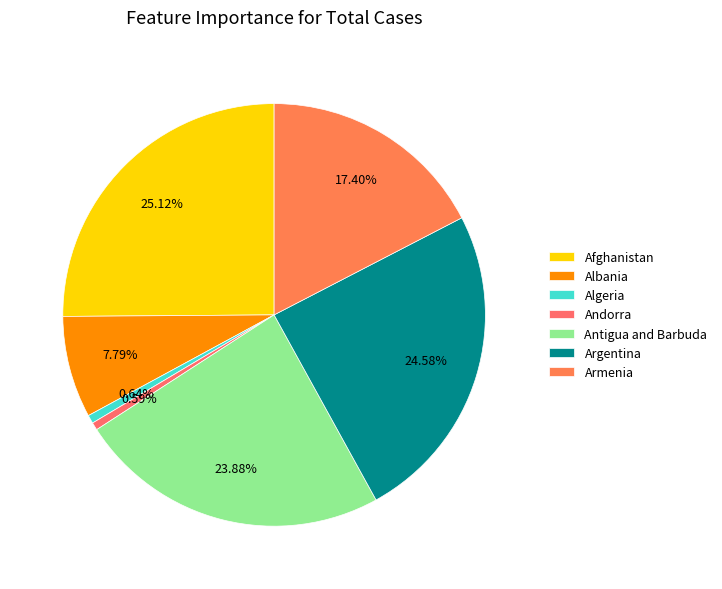

Which slice is the largest?

Afghanistan